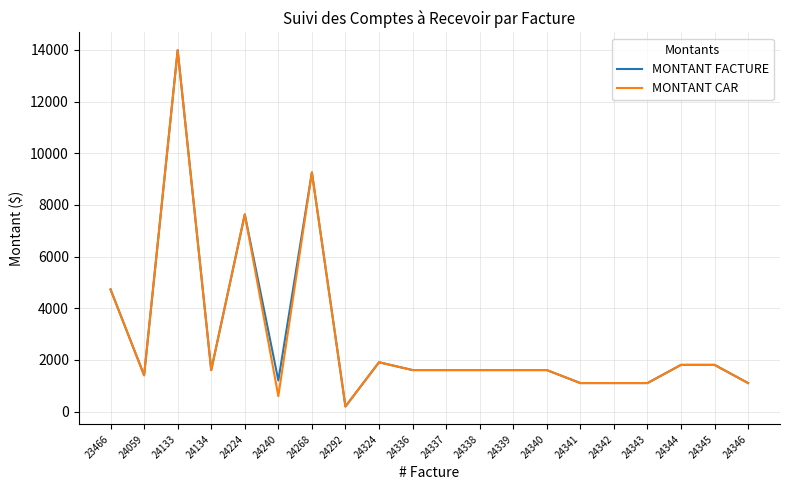

Is the value of MONTANT FACTURE at 24341 greater than the value of MONTANT CAR at 24336?

No